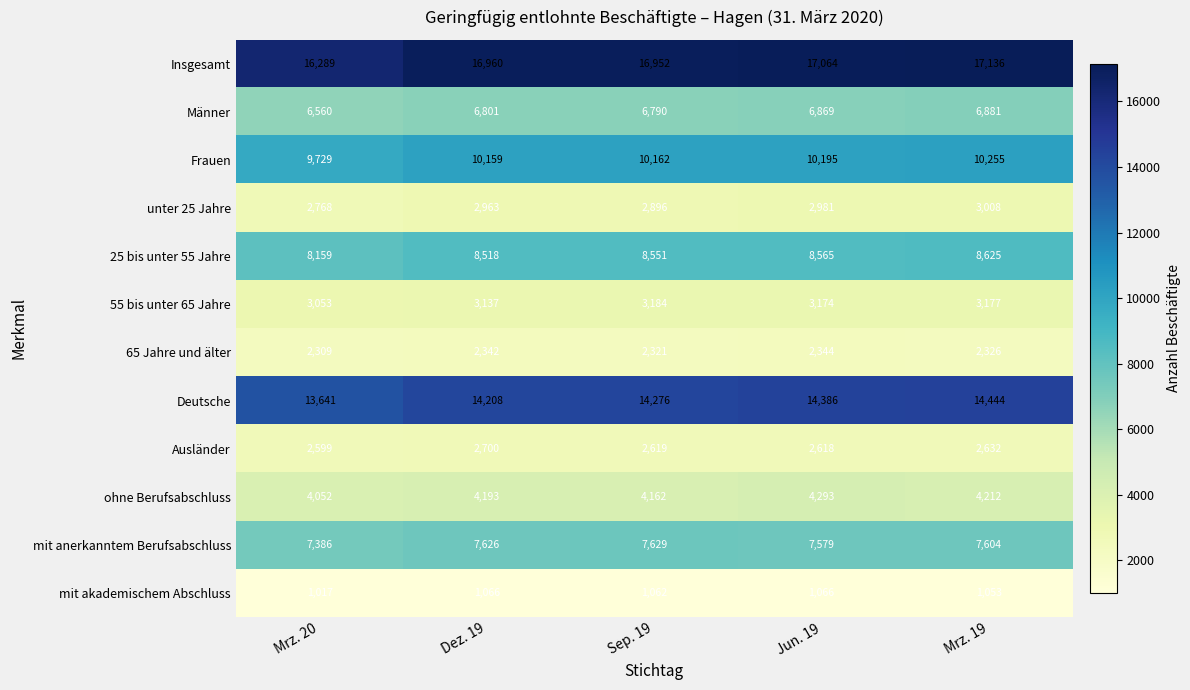

What is the sum of all Deutsche values?

70955